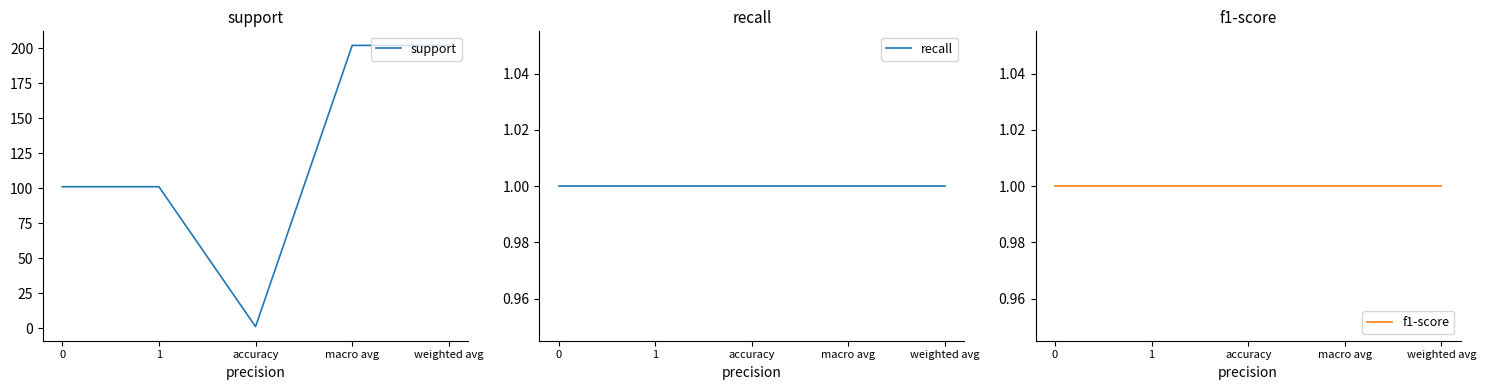

True or false: recall and f1-score intersect in this chart.

False